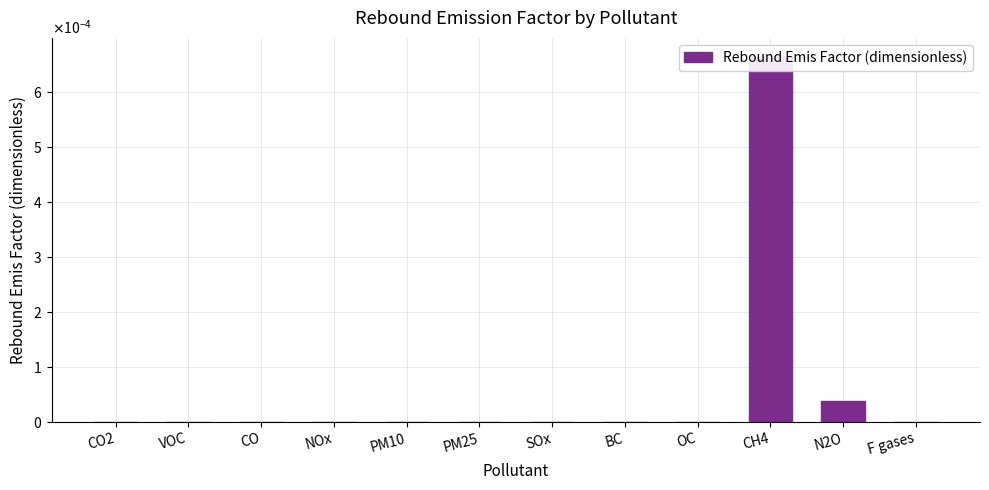

List the labels in order of value, smallest first.

CO2, VOC, CO, NOx, PM10, PM25, SOx, BC, OC, F gases, N2O, CH4